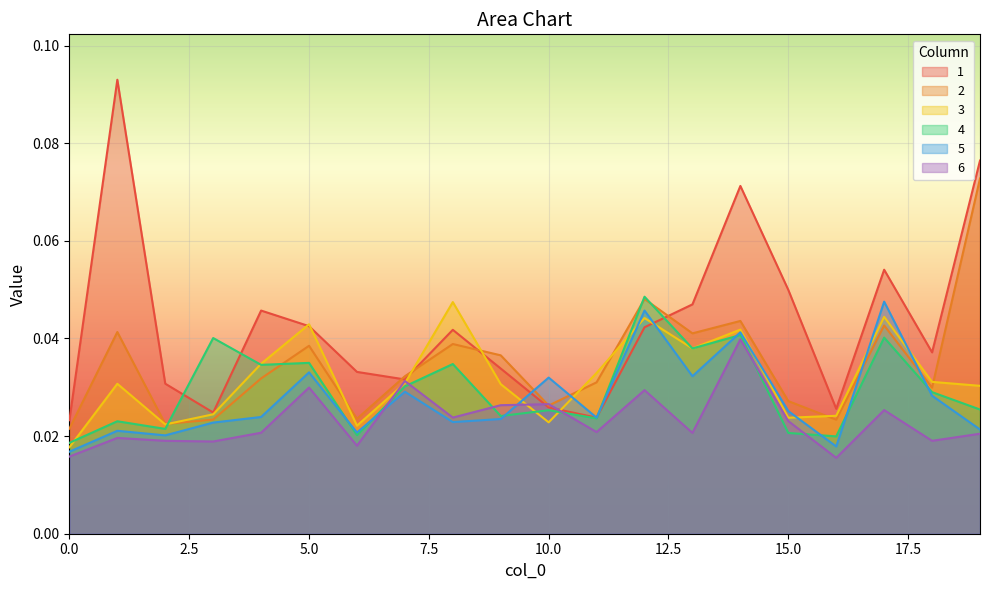

At how many categories does at least one series exceed 0?

20